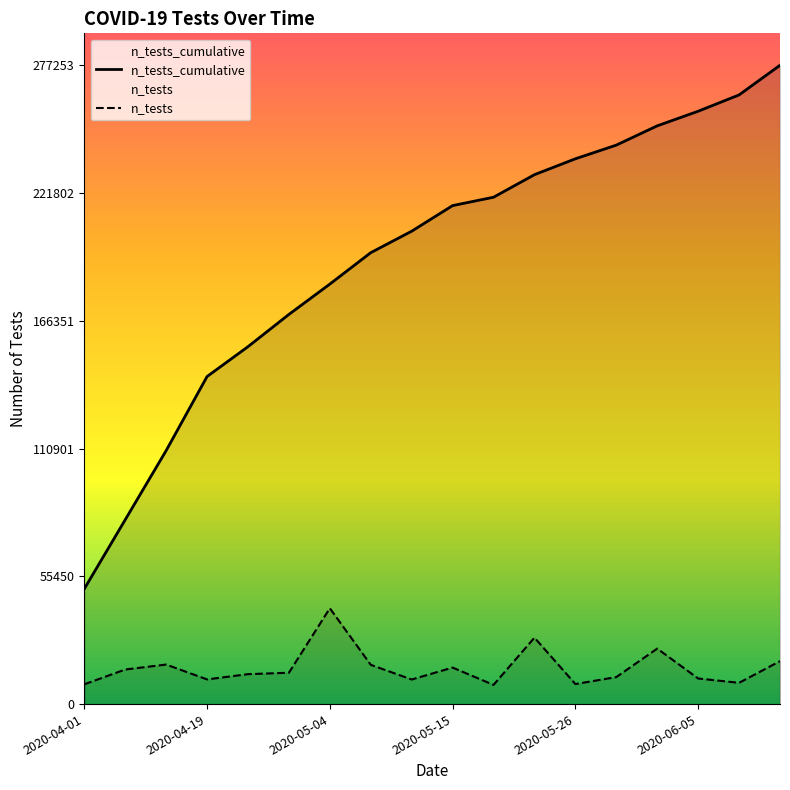

Which series has the largest range (max minus min)?

n_tests_cumulative